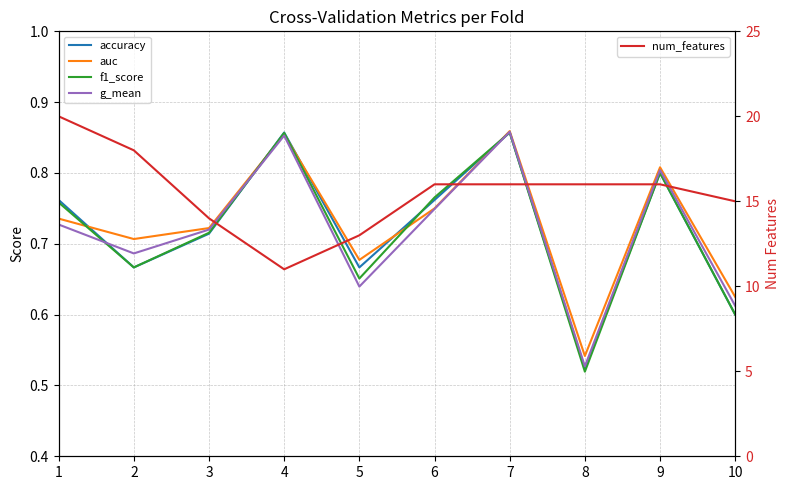

At which category is the sum across all series the highest?

1